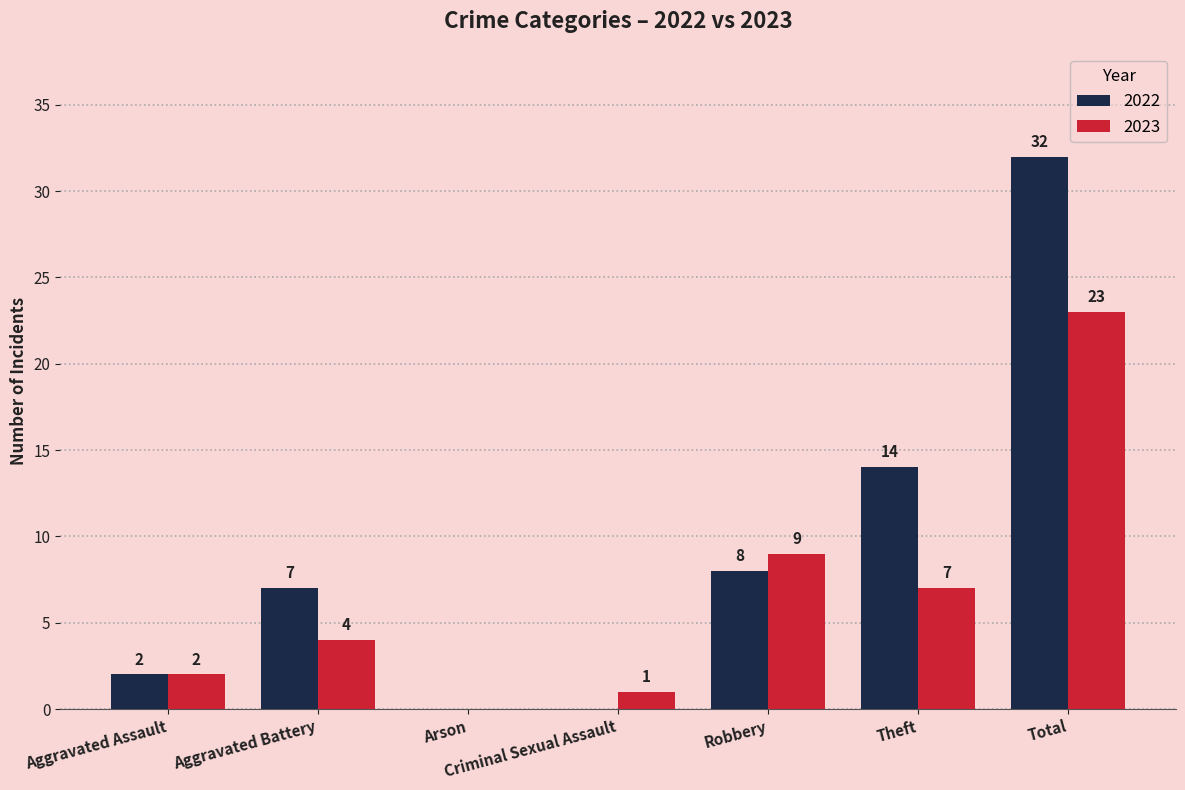

What are all the series names shown in the legend?

2022, 2023